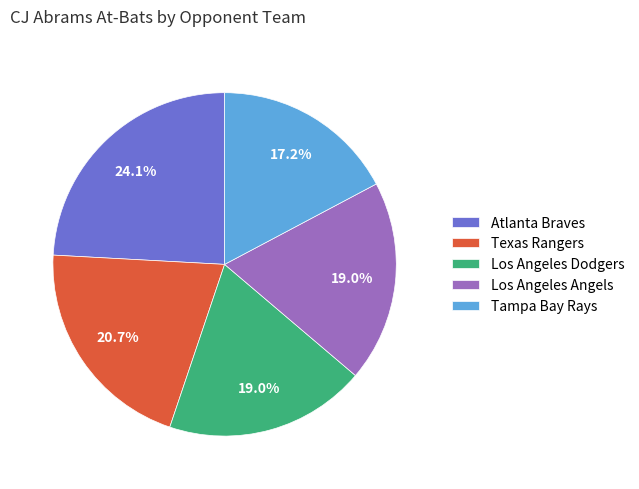

To the nearest percent, what is the difference between the largest and smallest slice percentages?

7%